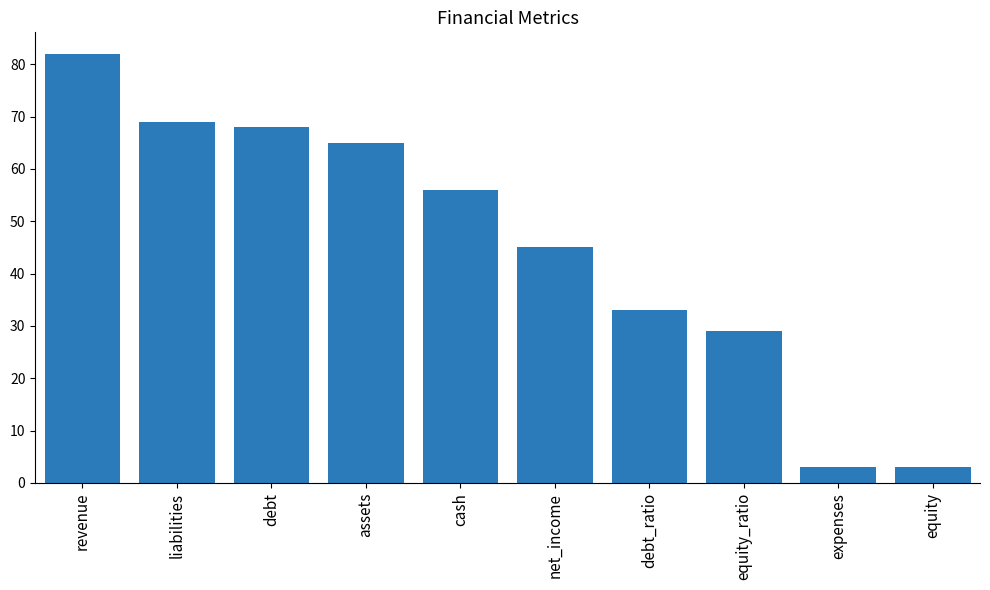

True or false: the data shows 56 at cash.

True